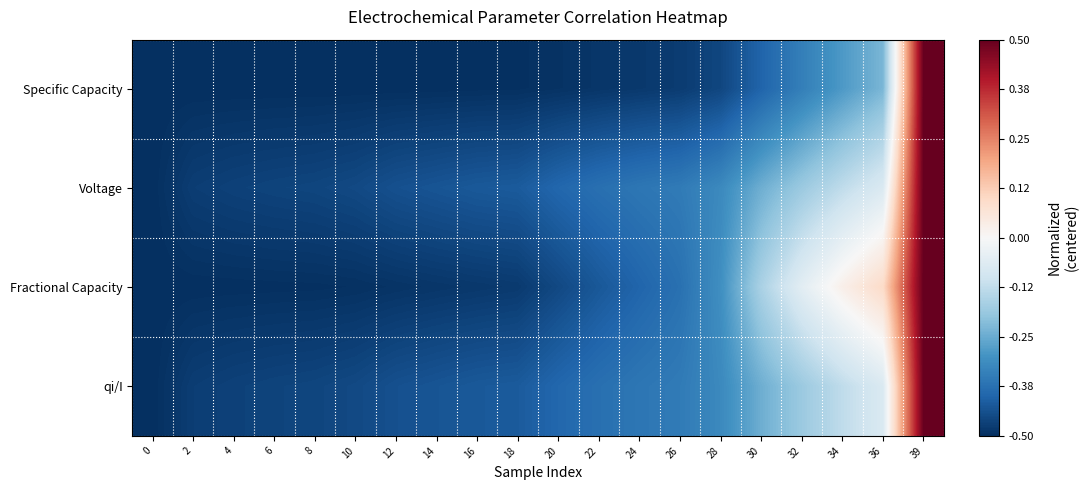

Which series has the largest range (max minus min)?

Specific Capacity